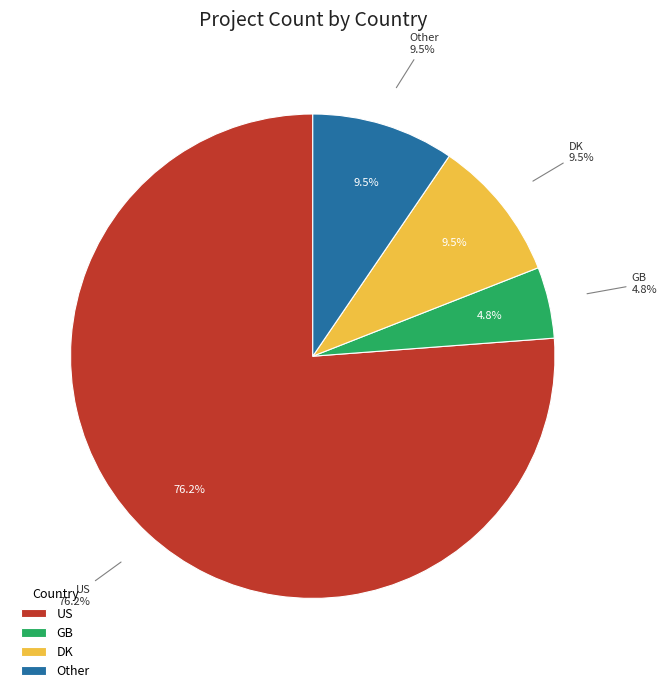

Count the number of slices in the pie.

7